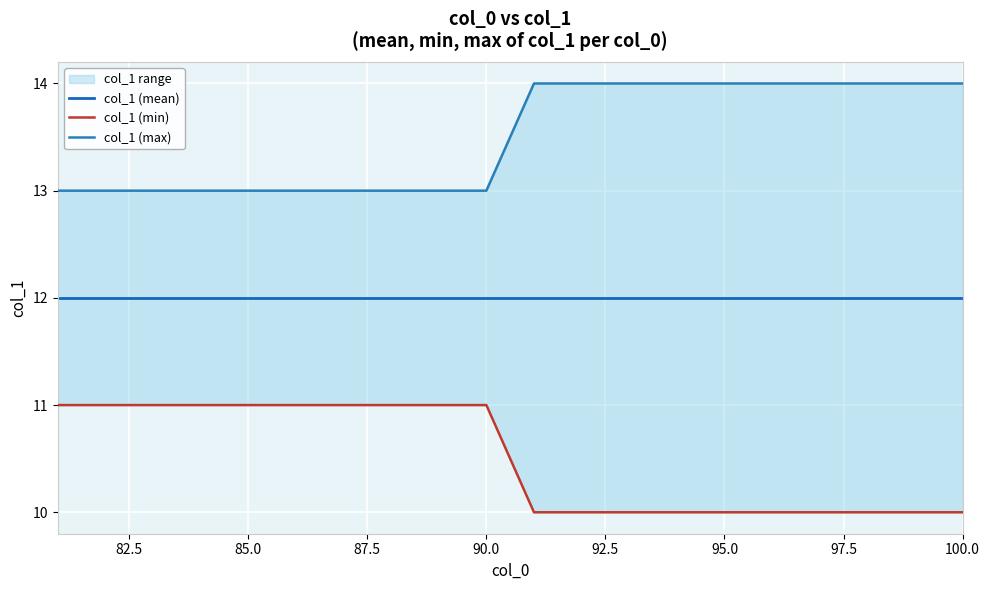

What are all the series names shown in the legend?

col_1 (mean), col_1 (min), col_1 (max)